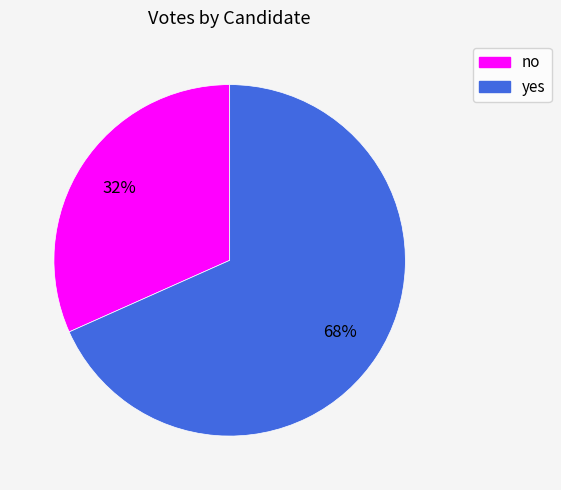

The no slice represents 18% of the pie. True or false?

False